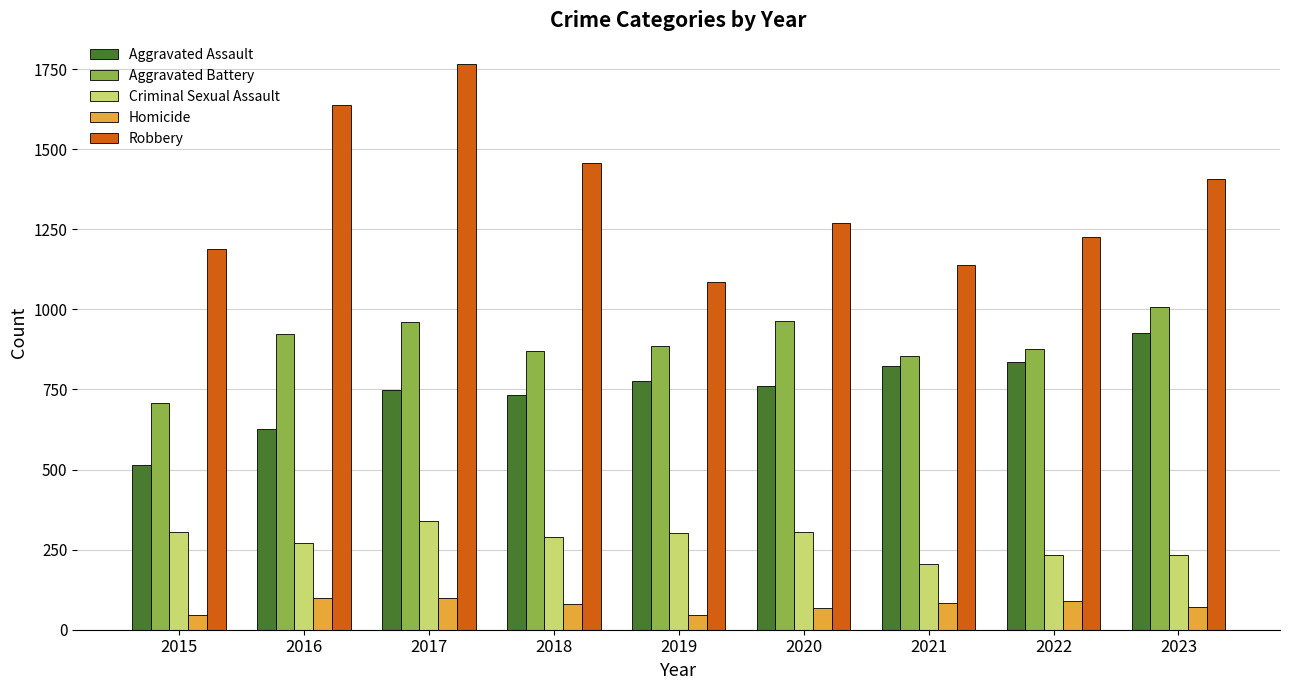

What is the minimum value shown in the chart?

46